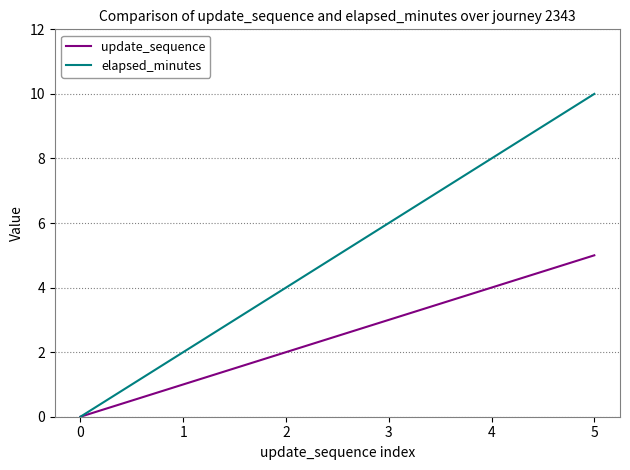

At which category is the sum across all series the highest?

5